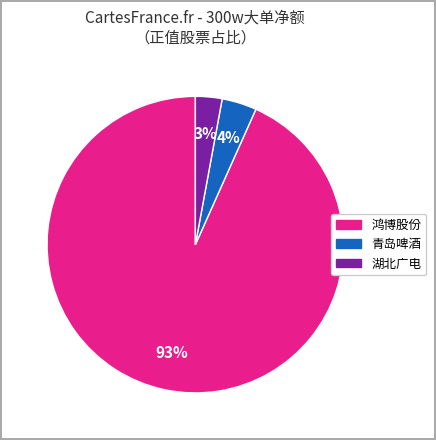

What is the largest slice in the pie chart?

鸿博股份